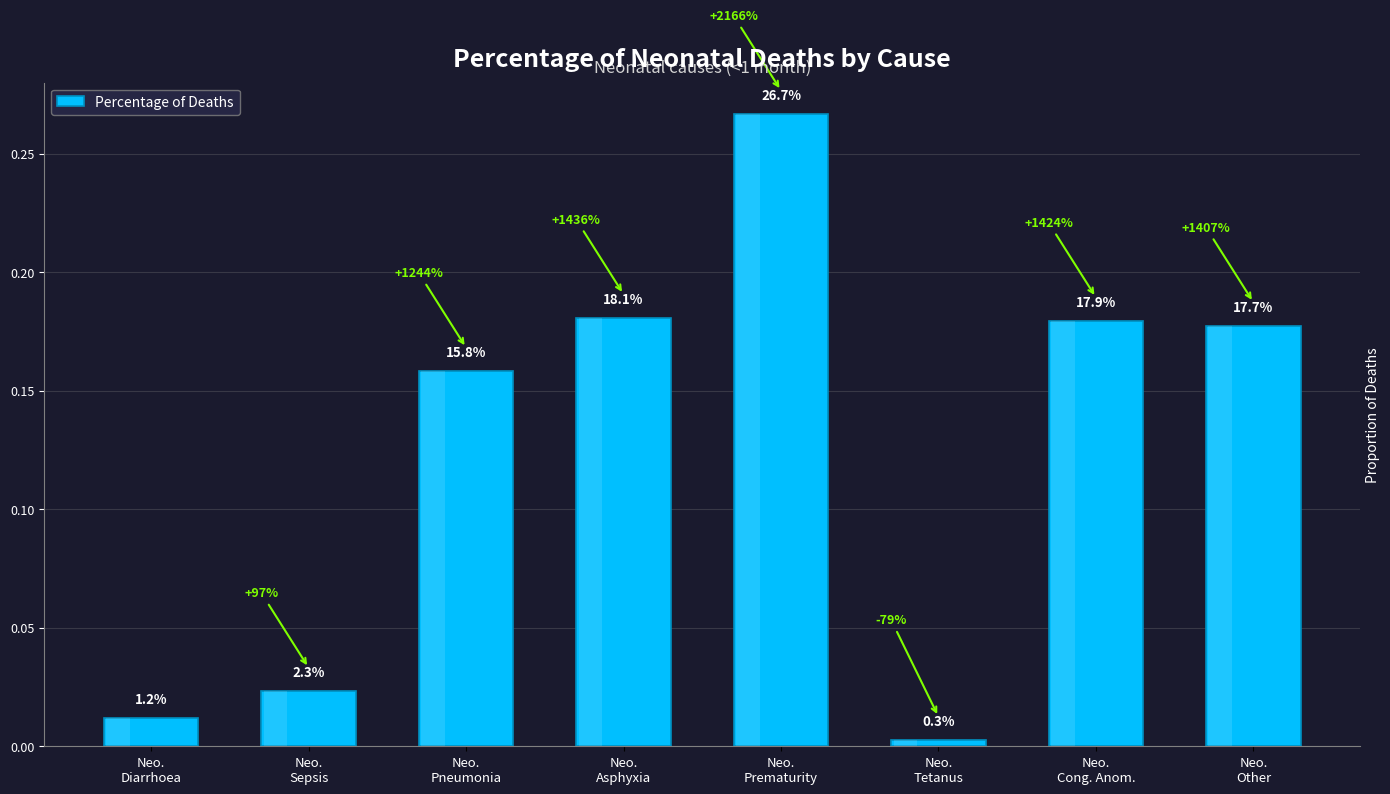

Does the chart contain stacked bars?

No